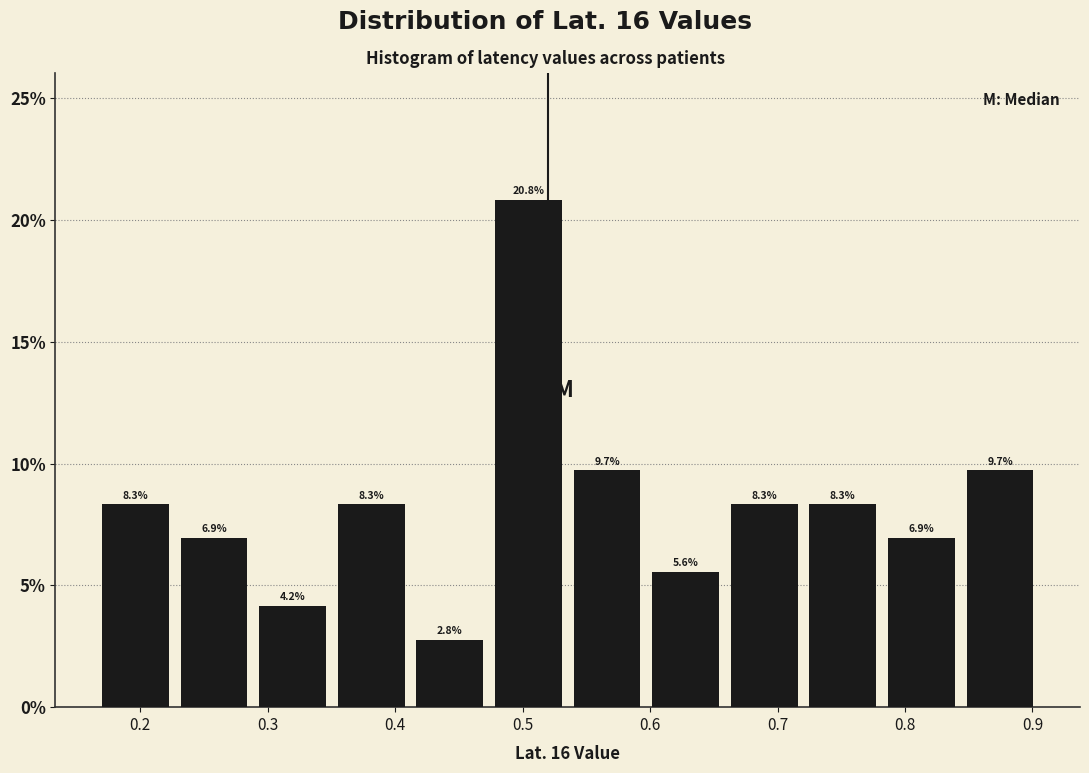

Over which range of the x-axis is the bar tallest?

0.48 to 0.54